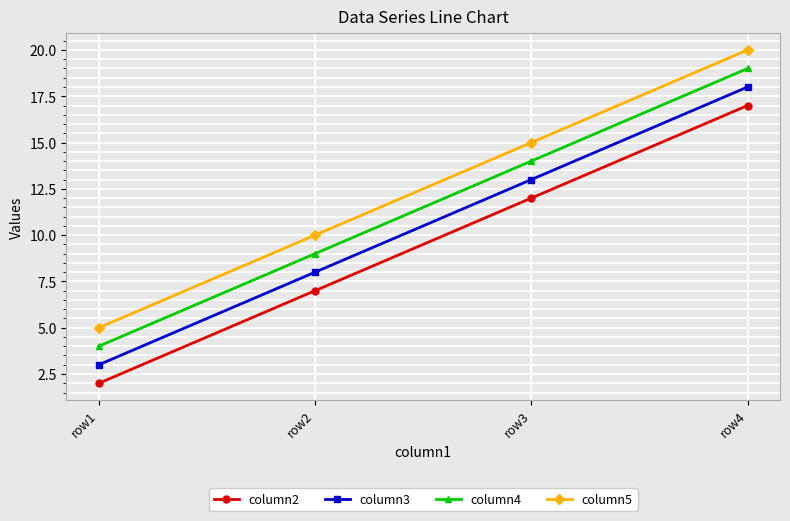

How many series are shown in this chart?

4